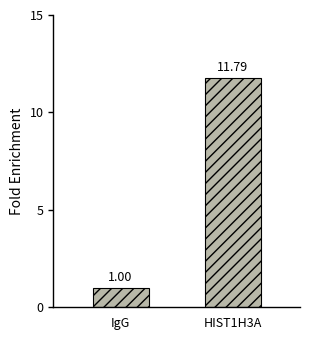

Is it true that the value at HIST1H3A is 15.4?

False